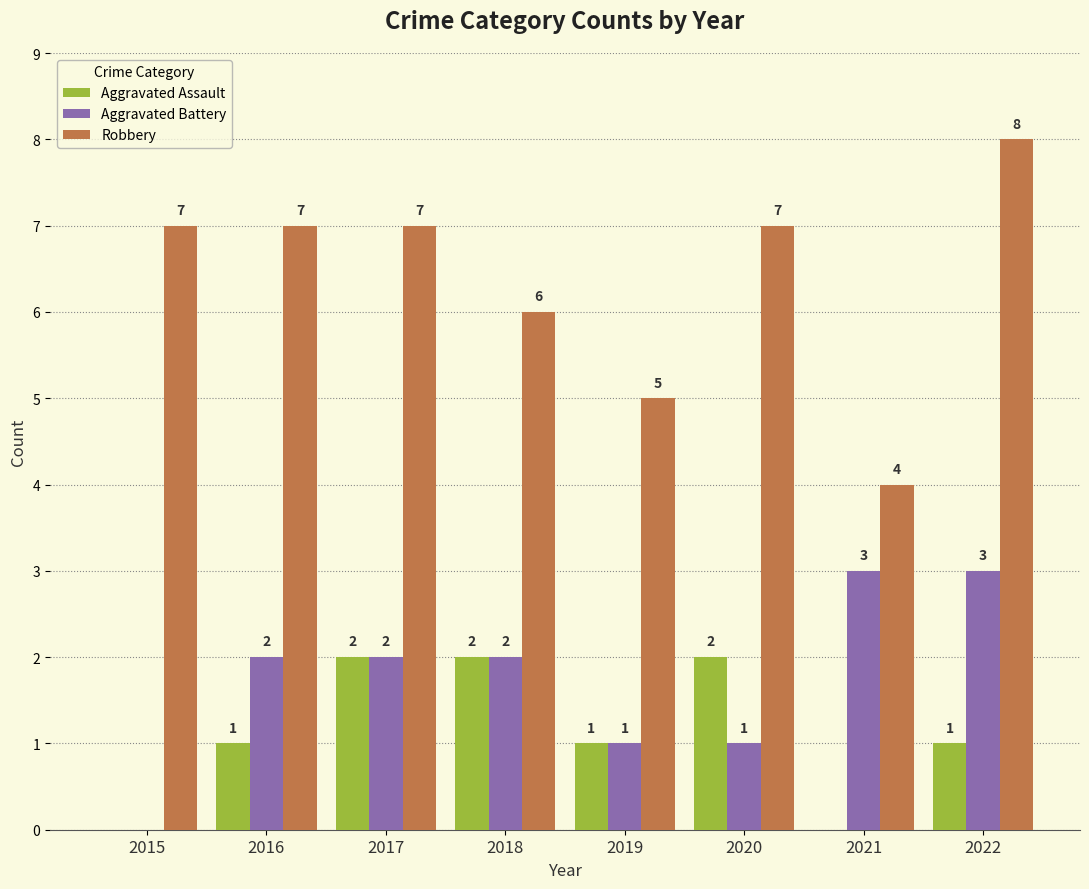

Is it true that Robbery equals 7 at 2020?

True